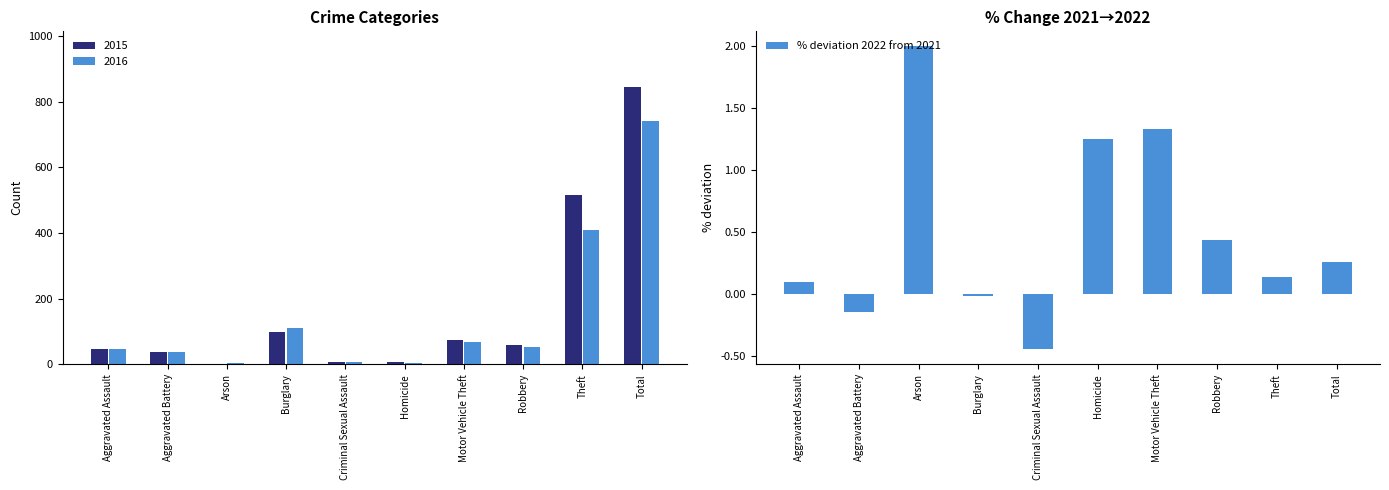

What is the label of the 7th bar from the left?

Motor Vehicle Theft